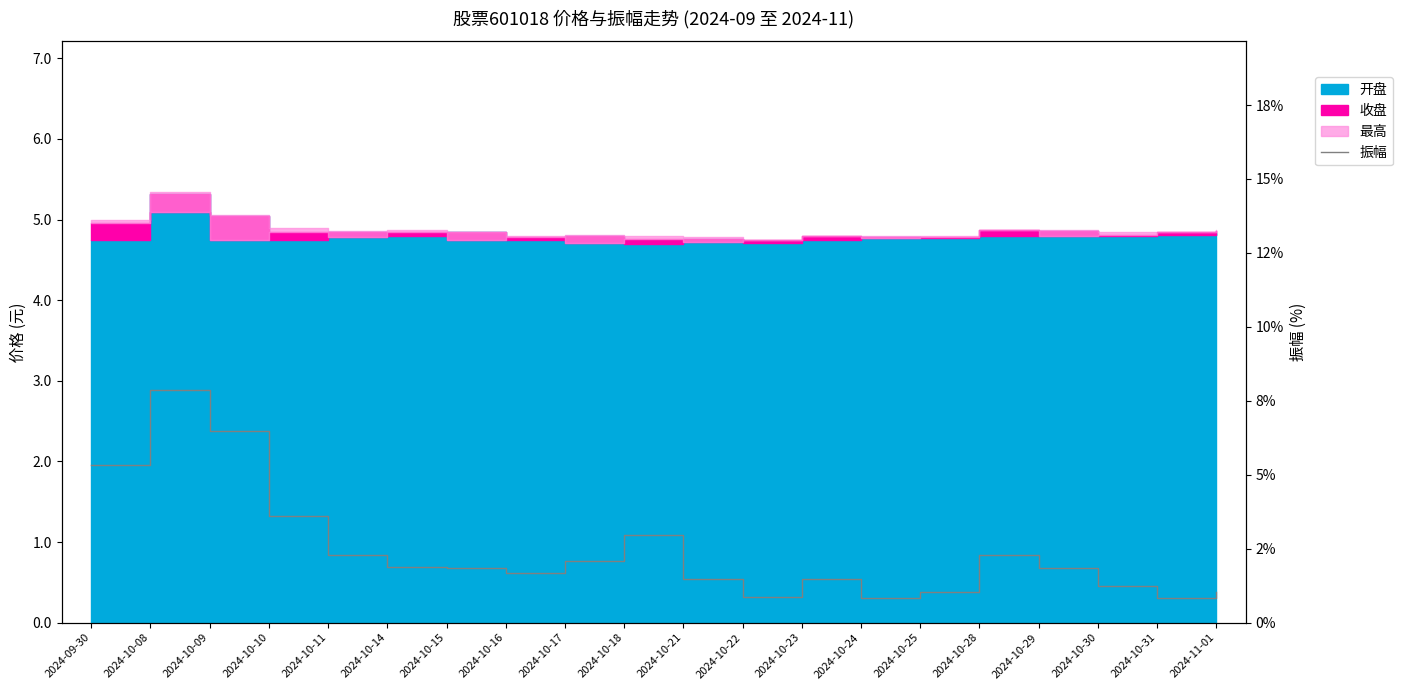

The chart shows a value of 6.5 at 2024-10-09. True or false?

True